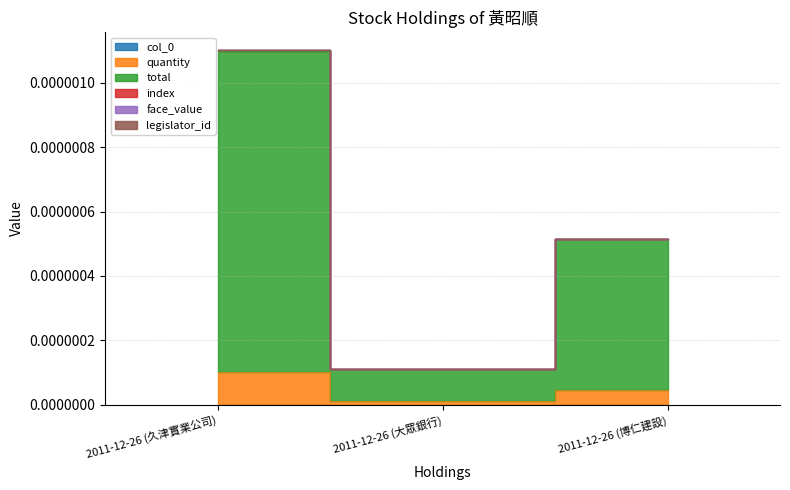

Rank the categories by quantity value from highest to lowest.

2011-12-26 (久津實業公司), 2011-12-26 (博仁建設), 2011-12-26 (大眾銀行)